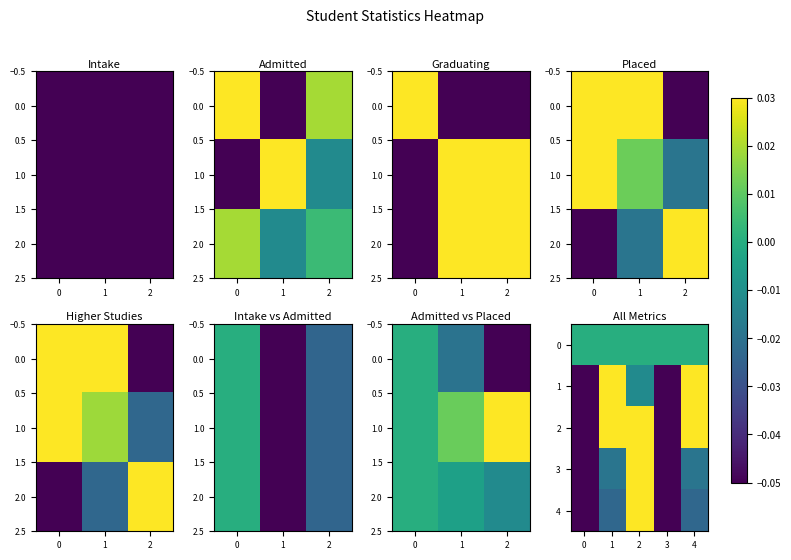

Is it true that 1 equals -0.1 at 3?

False